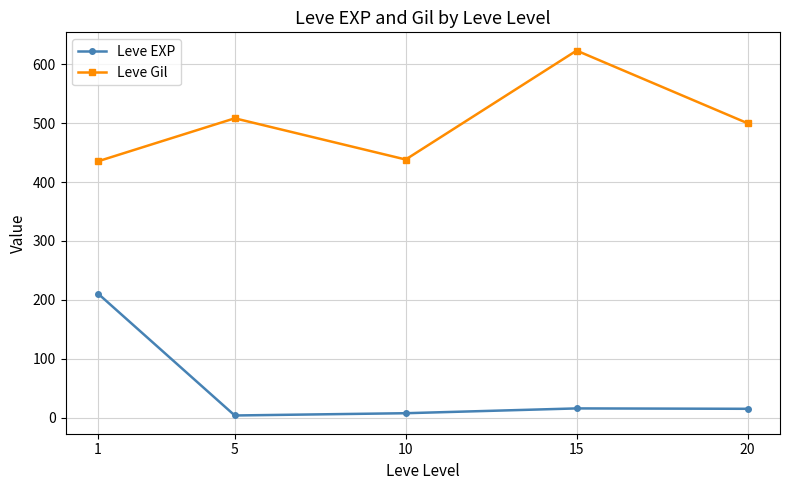

Rank the series by their average value, from lowest to highest.

Leve EXP, Leve Gil